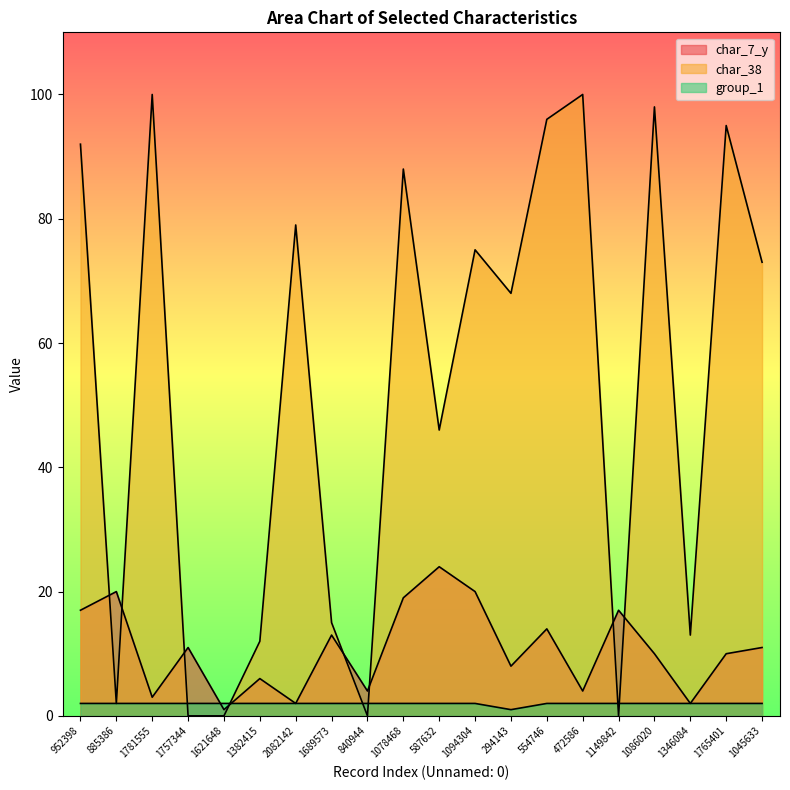

How many data points in group_1 are less than 2?

1